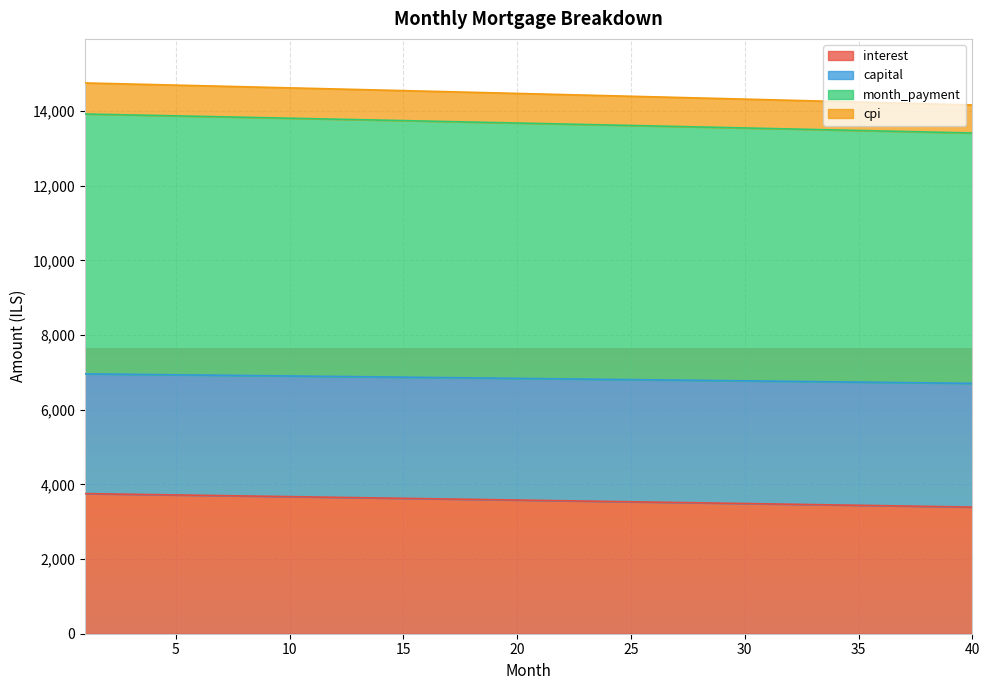

What is the total value across all series at 5?

14695.2